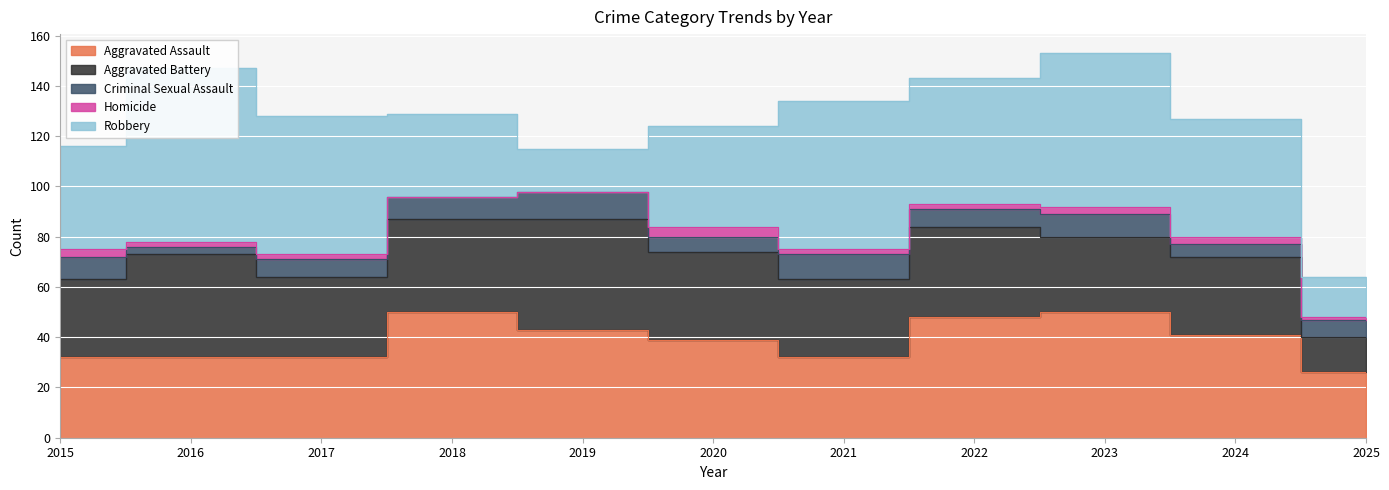

True or false: Criminal Sexual Assault and Aggravated Assault intersect in this chart.

False